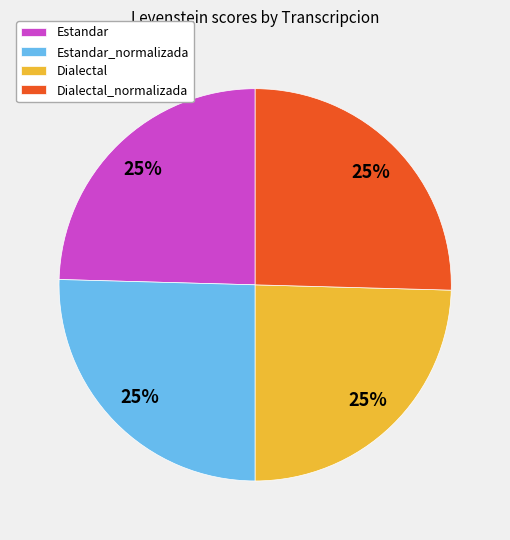

Is it true that Estandar_normalizada is 25% of the pie?

True